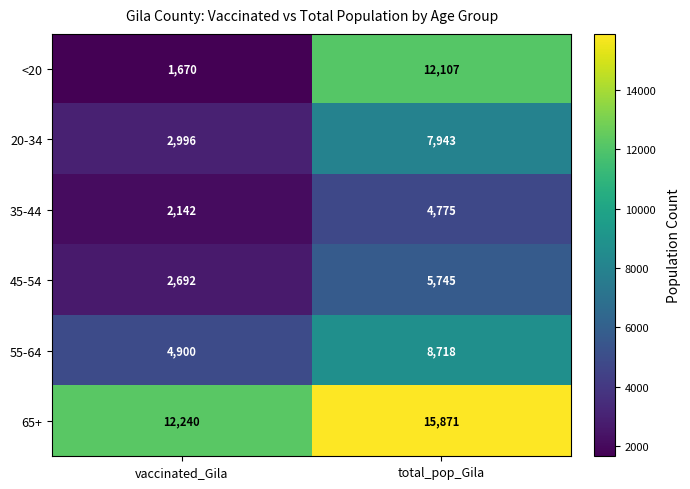

Reading right to left, extract all data points from this chart.

<20: total_pop_Gila=12107	vaccinated_Gila=1670
20-34: total_pop_Gila=7943	vaccinated_Gila=2996
35-44: total_pop_Gila=4775	vaccinated_Gila=2142
45-54: total_pop_Gila=5745	vaccinated_Gila=2692
55-64: total_pop_Gila=8718	vaccinated_Gila=4900
65+: total_pop_Gila=15871	vaccinated_Gila=12240